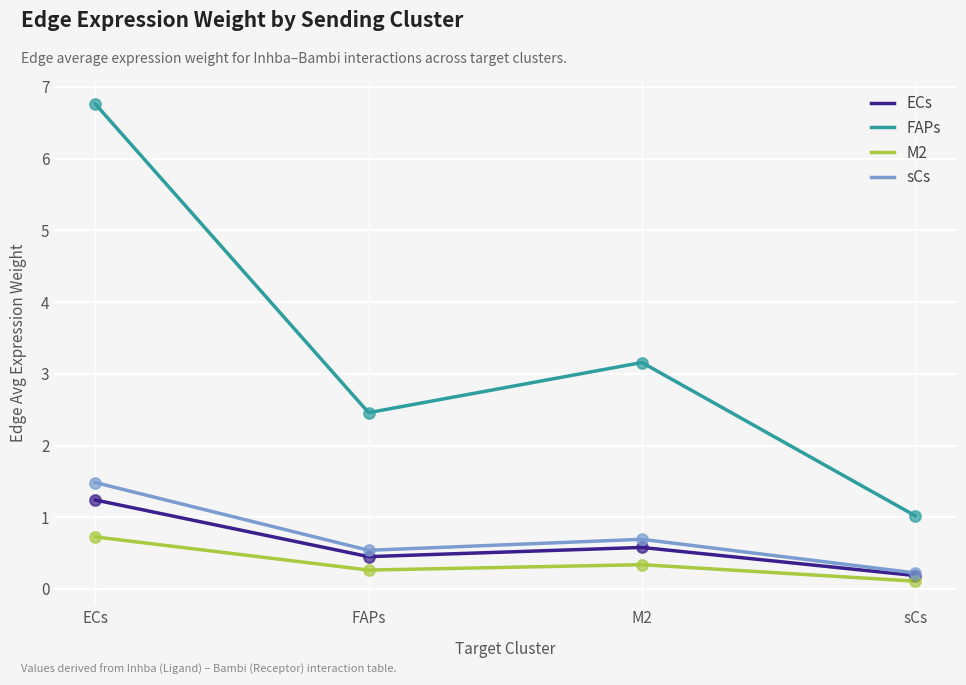

What is the spread (max minus min) of values at M2?

2.8